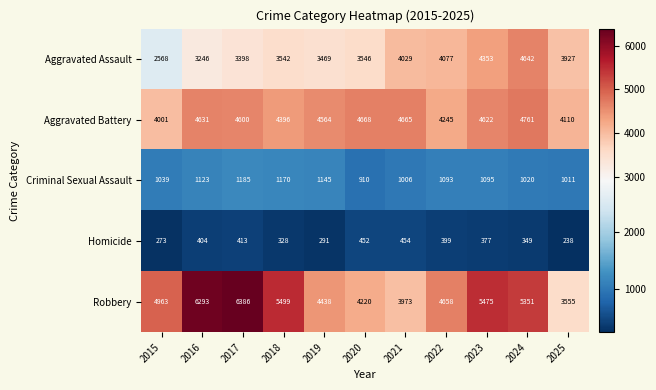

Rank the series by their maximum value, from lowest to highest.

Homicide, Criminal Sexual Assault, Aggravated Assault, Aggravated Battery, Robbery